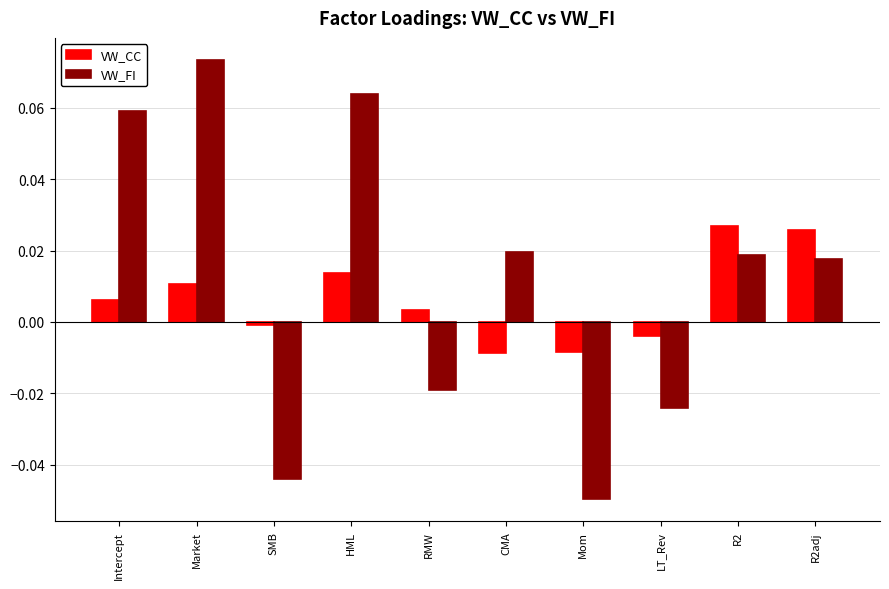

Which category has the lowest value across all series?

Mom